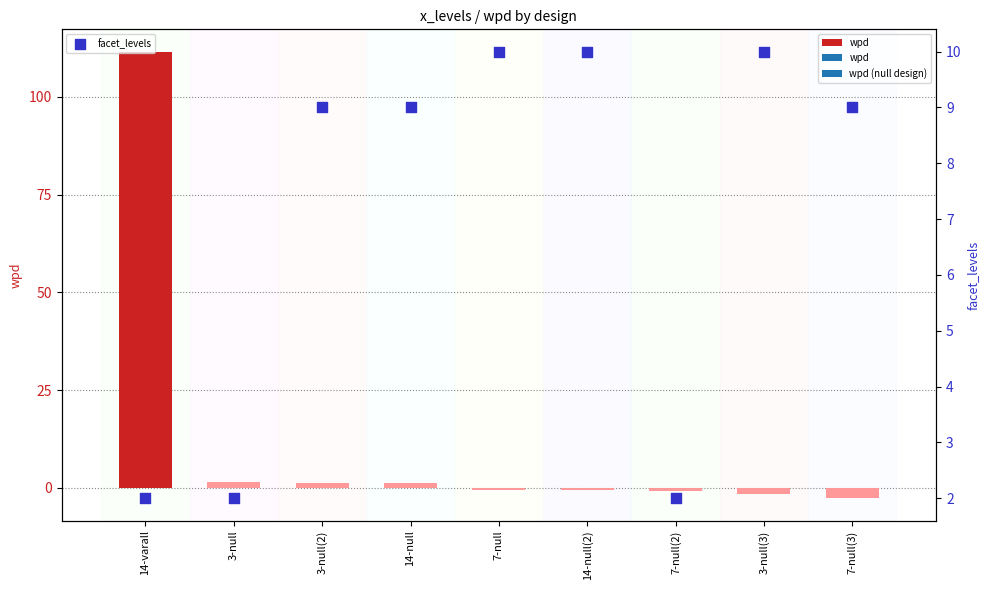

Which has a higher value, 14-null or 14-null(2)?

14-null(2)